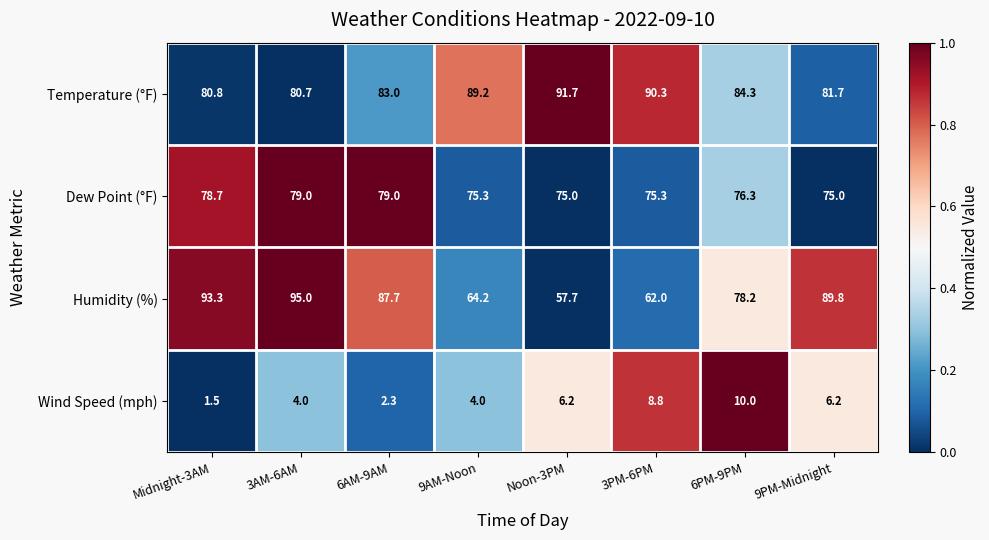

Which label corresponds to the largest value in the chart?

3AM-6AM